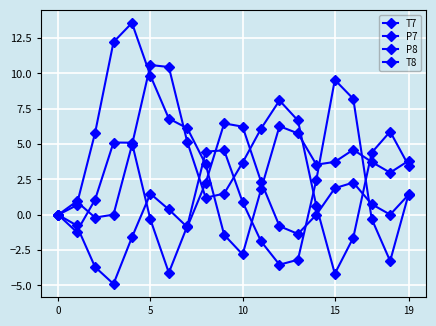

How many lines are shown in the chart?

4